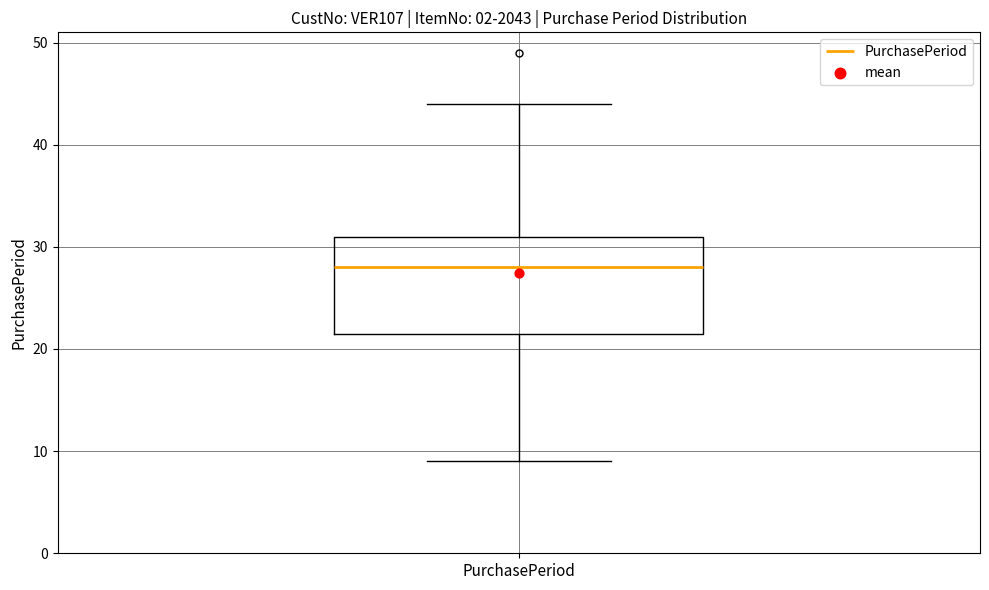

Read this box plot against the y-axis: the position of the median line, the range covered by the box, and the ends of both whiskers. The values are not printed on the chart, so give them approximately, as read against the axis.

median 28, box 22 to 31, whiskers 9 to 44